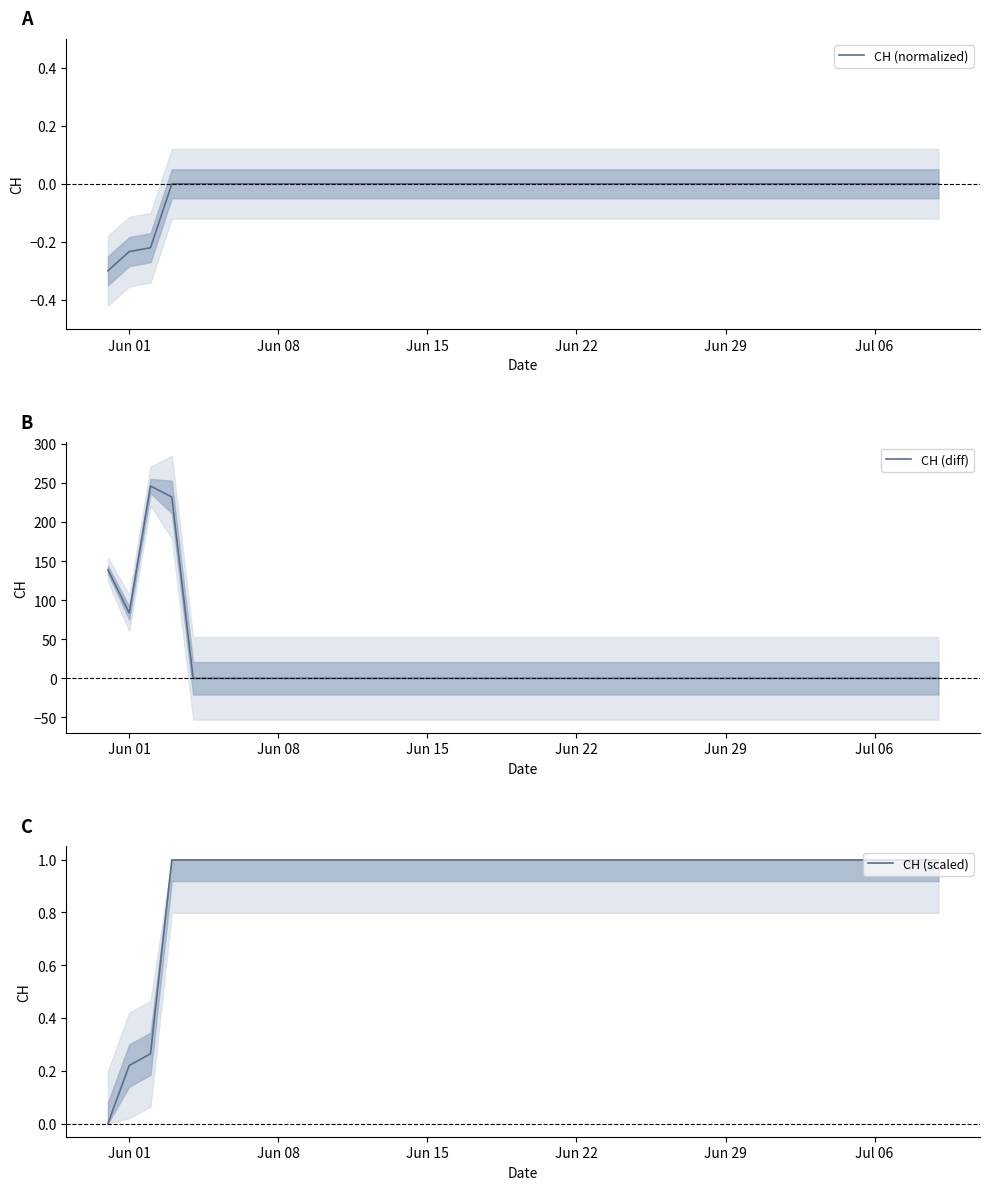

How many categories are shown in the chart?

40